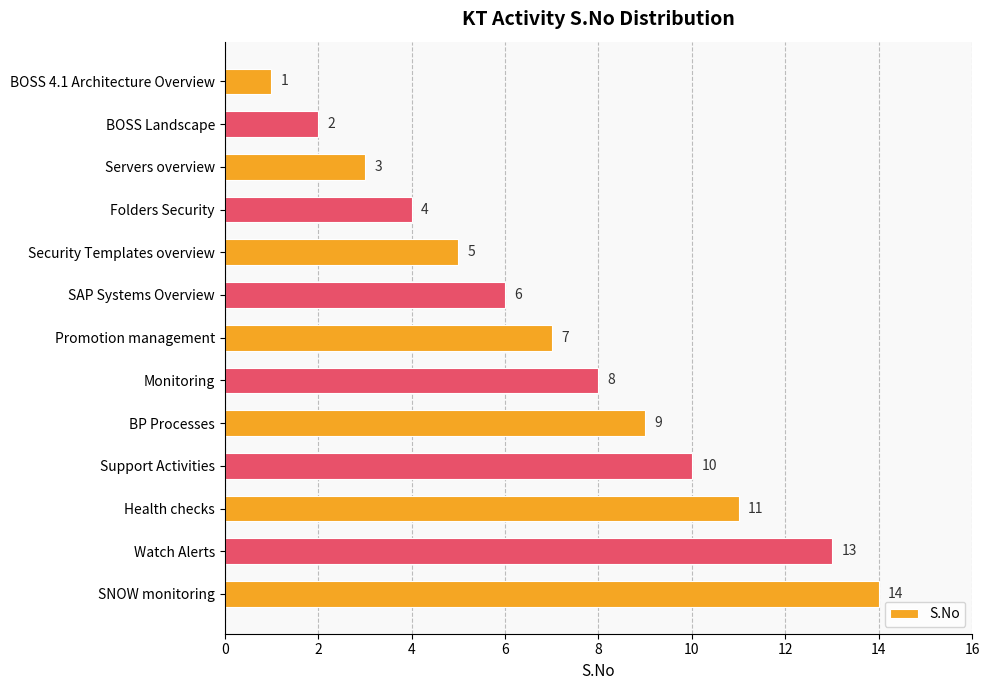

List the labels in order of value, smallest first.

BOSS 4.1 Architecture Overview, BOSS Landscape, Servers overview, Folders Security, Security Templates overview, SAP Systems Overview, Promotion management, Monitoring, BP Processes, Support Activities, Health checks, Watch Alerts, SNOW monitoring